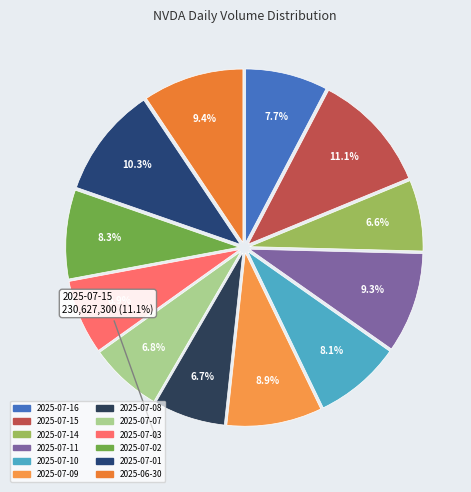

To the nearest percent, what is the combined percentage of 2025-07-01 and 2025-07-14?

17%